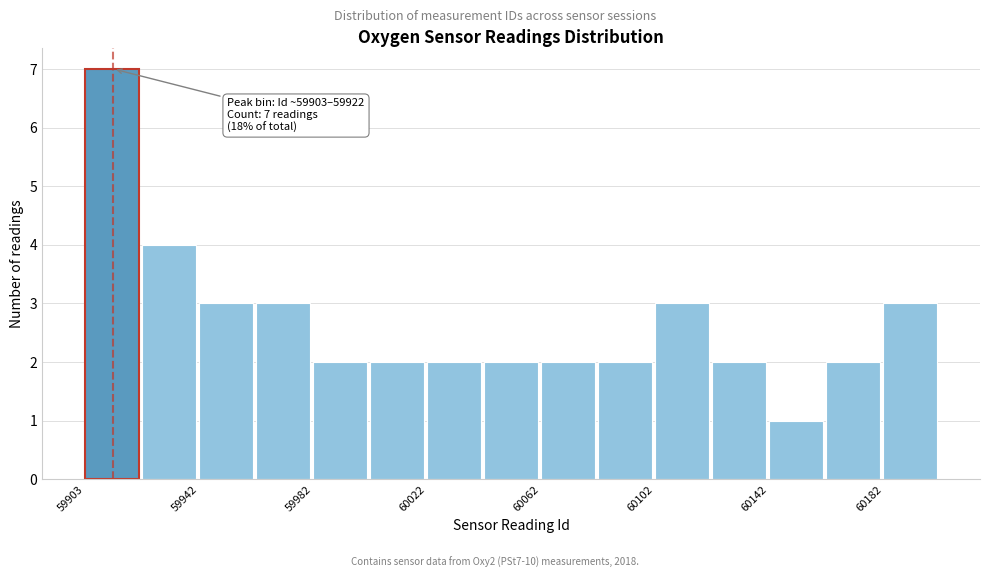

Around what value on the x-axis is the tallest bar? Give the approximate position of its centre, as read against the axis.

59910